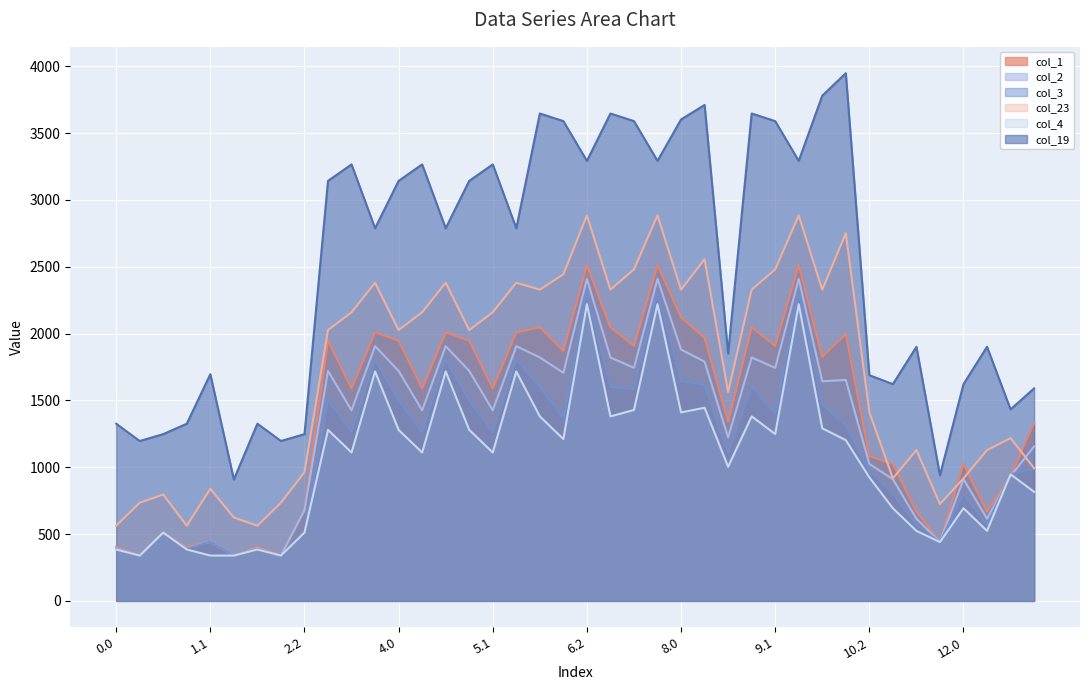

Is the value of col_3 at 8.1 greater than the value of col_19 at 12.2?

Yes